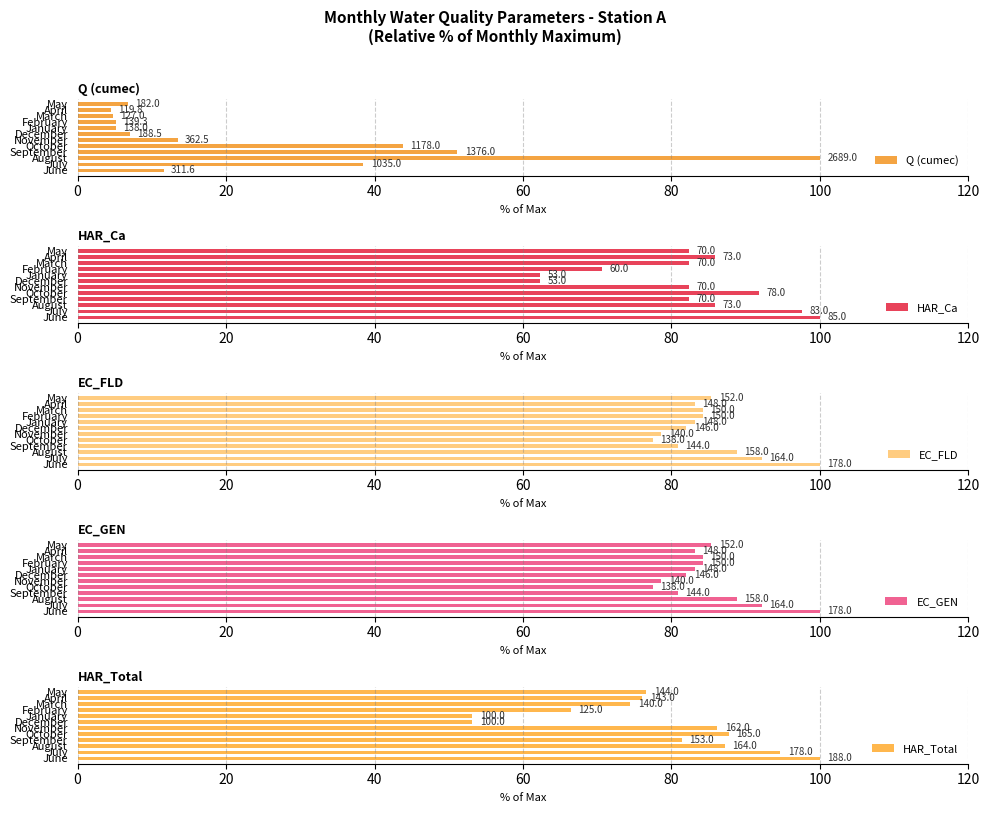

What is the difference between the maximum and minimum values in the HAR_Ca series?

37.6